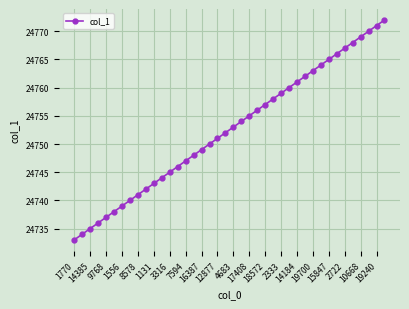

What is the greatest value displayed?

24772